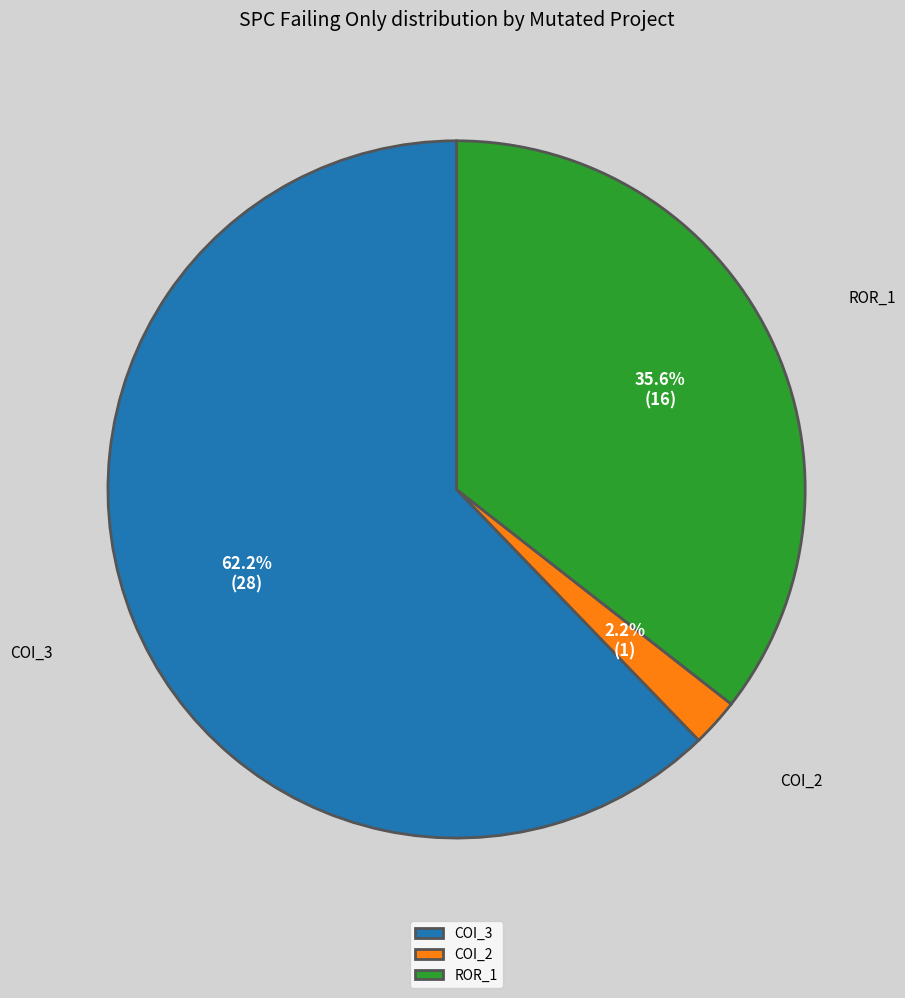

Is there any slice that represents more than half of the pie?

Yes